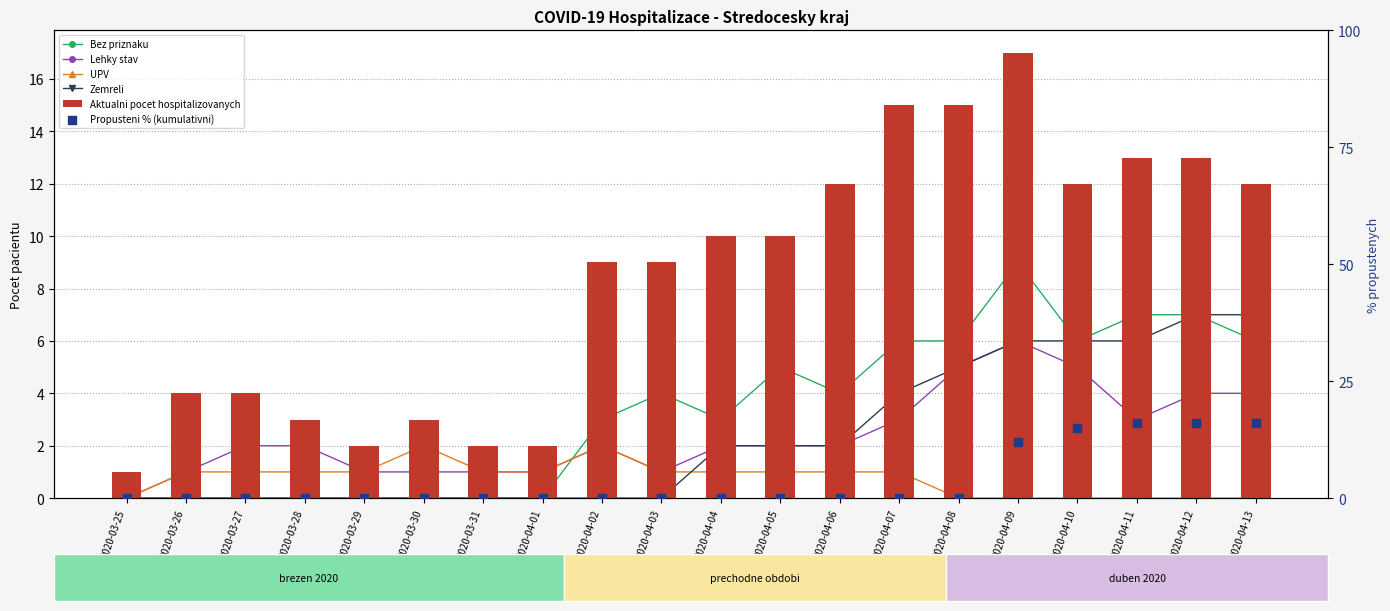

What are all the series names shown in the legend?

Bez priznaku, Lehky stav, UPV, Zemreli, Aktualni pocet hospitalizovanych, Propusteni % (kumulativni)